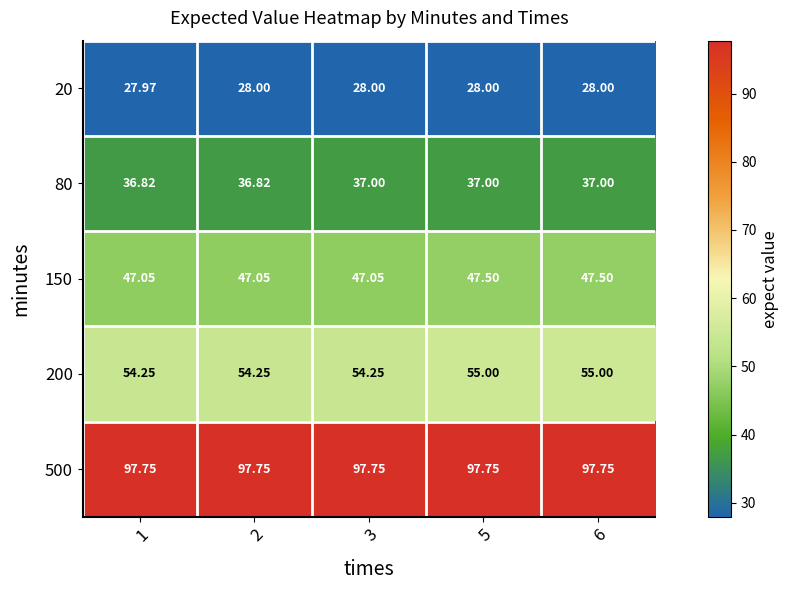

Is the value of 200 at 6 greater than the value of 80 at 1?

Yes